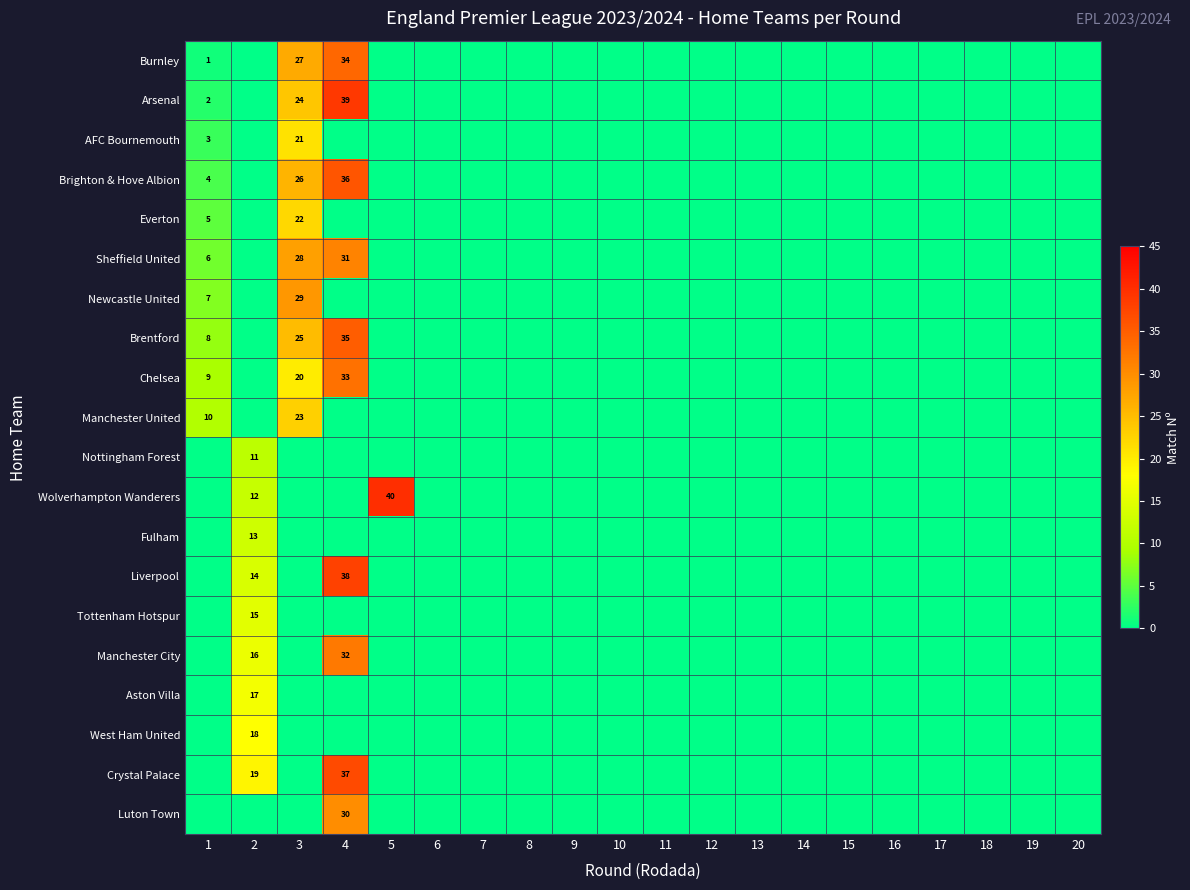

The value of West Ham United at 10 is 0. True or false?

True